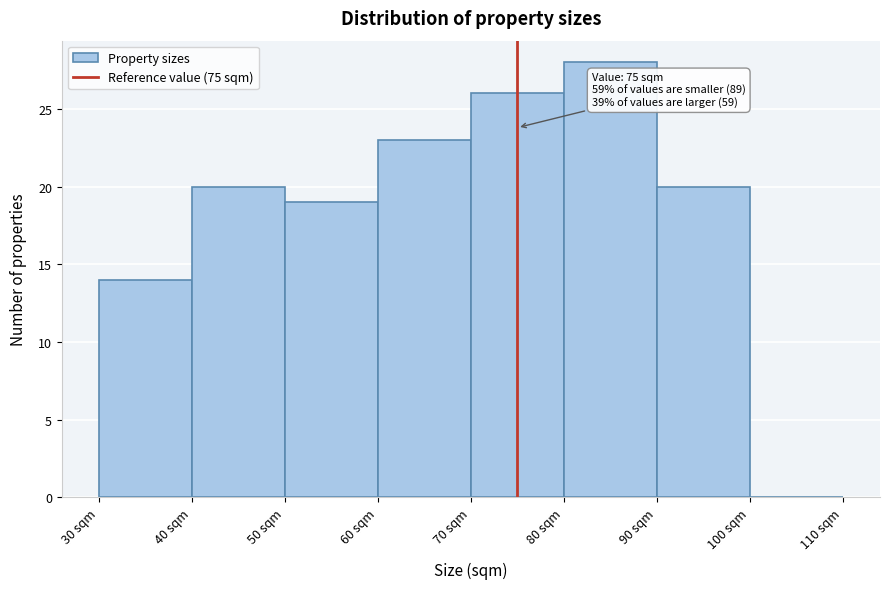

Over which range of the x-axis is the bar tallest?

80 to 90